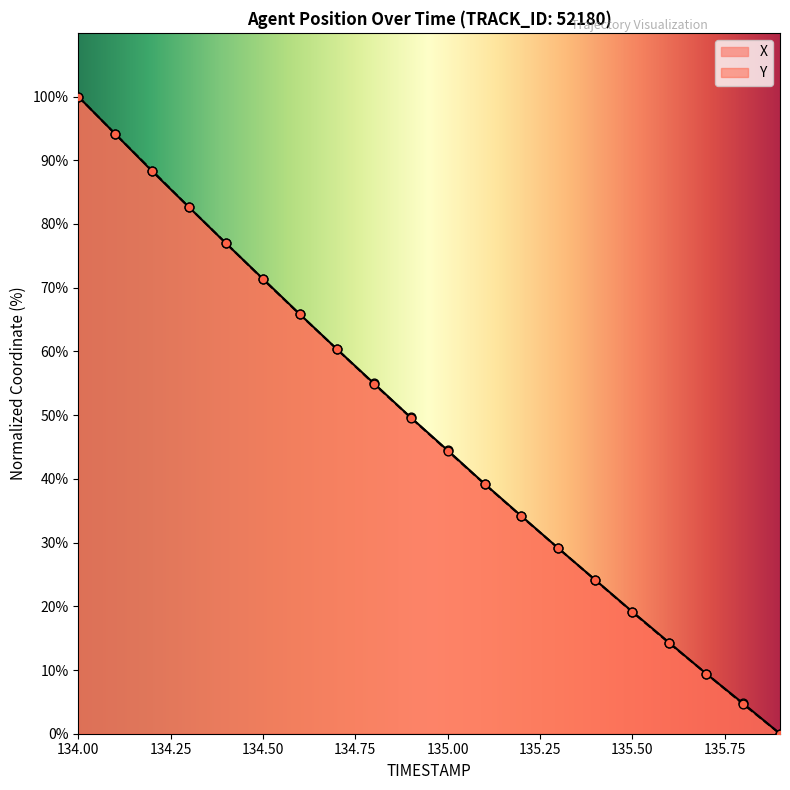

Is the value of Y at 135.50 greater than the value of X at 135.00?

No